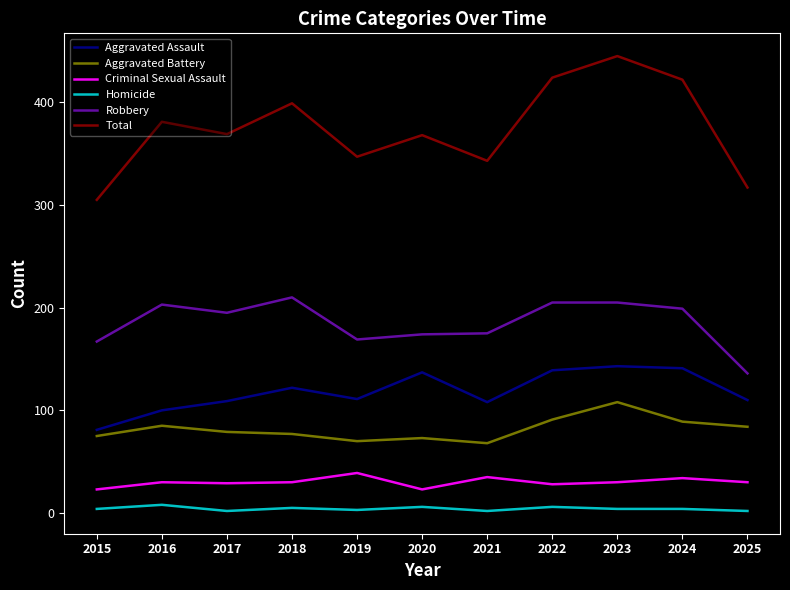

Rank the series at 2025 from highest to lowest value.

Total, Robbery, Aggravated Assault, Aggravated Battery, Criminal Sexual Assault, Homicide